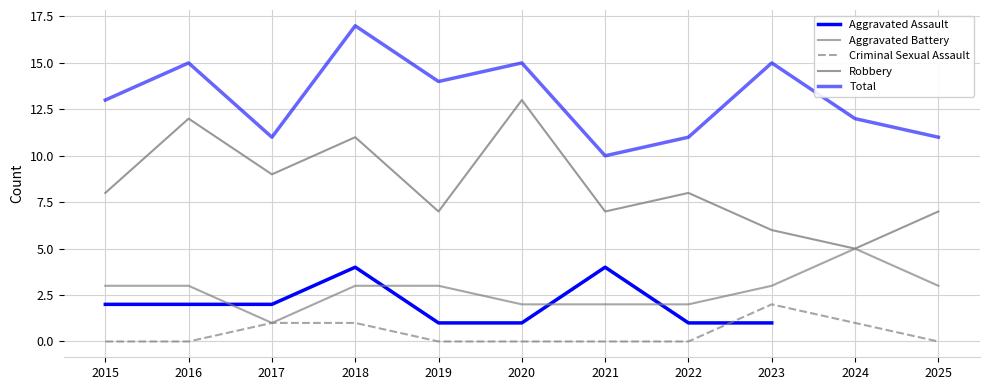

What is the difference between the maximum and minimum values in the Criminal Sexual Assault series?

2.0